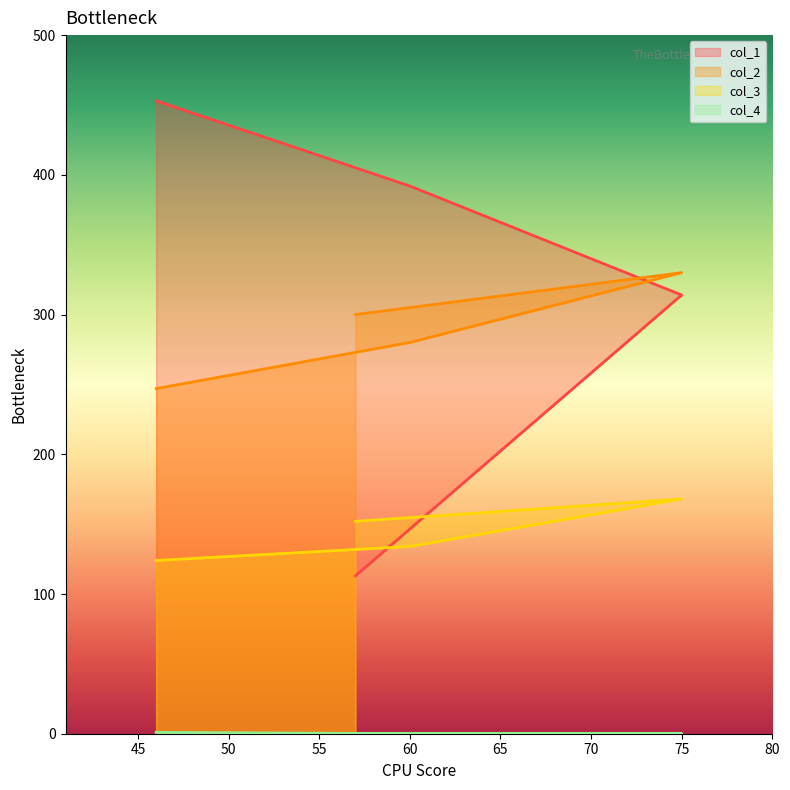

How many data points does each series have?

4